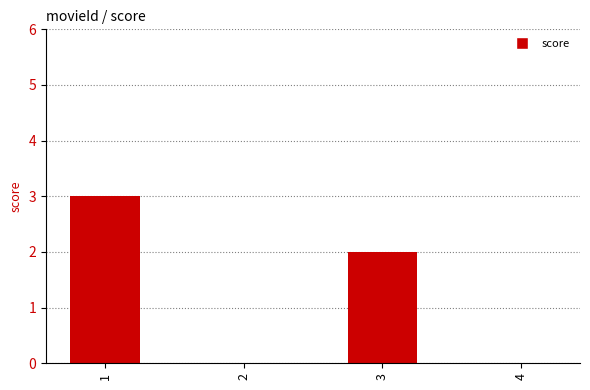

Count the values in the range 0 to 3.

4